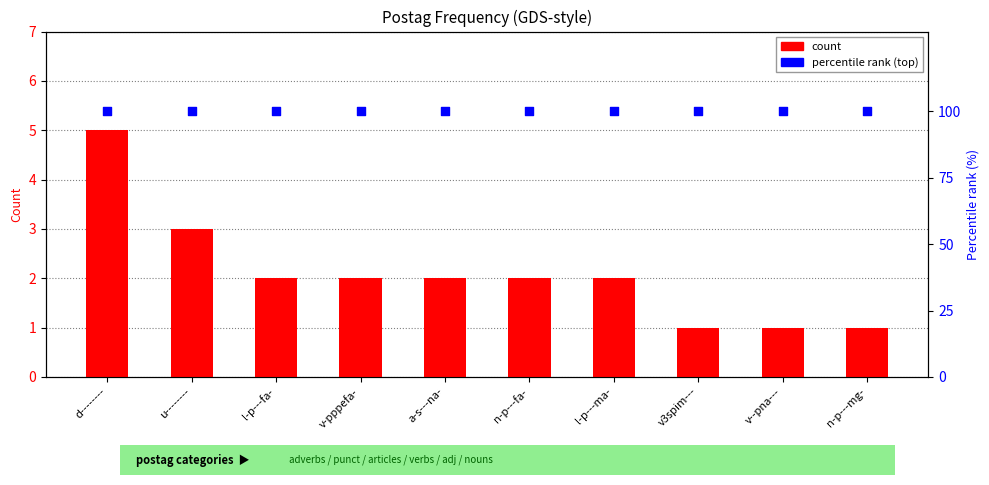

What are all the series names shown in the legend?

count, percentile rank